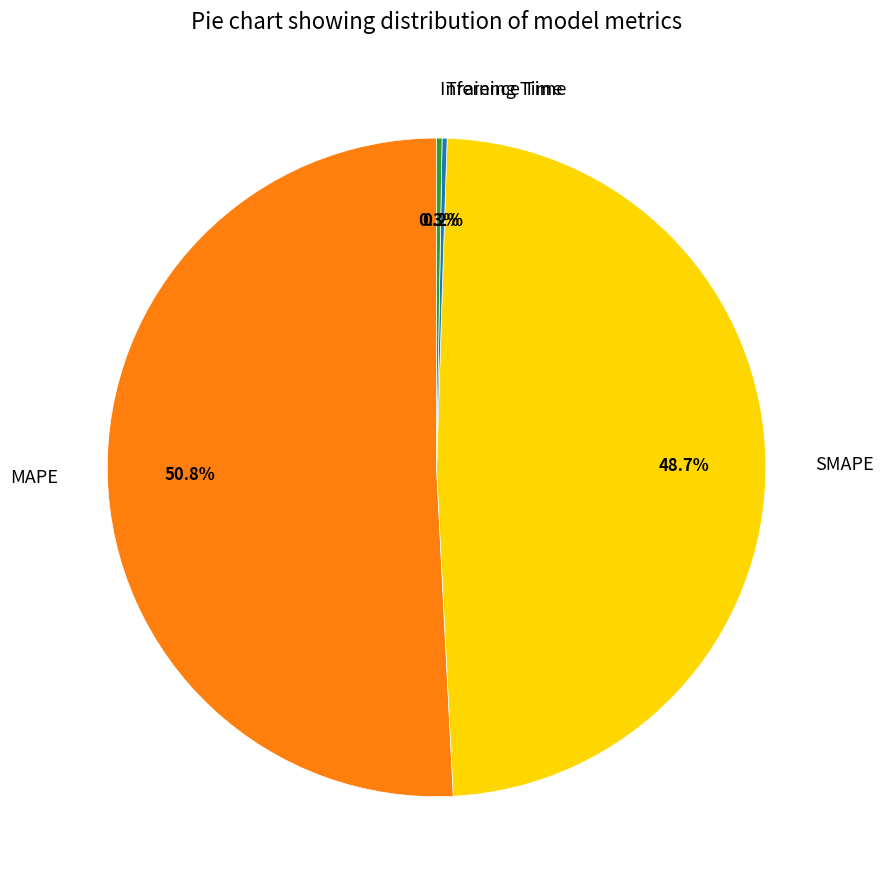

The MAPE slice represents 51% of the pie. True or false?

True